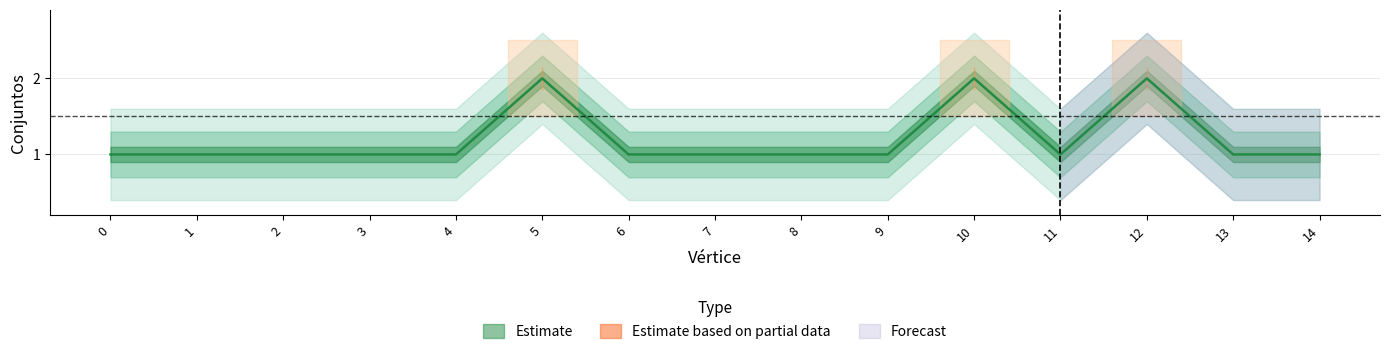

Approximately how many times larger is the value at 8 compared to 6?

1.0